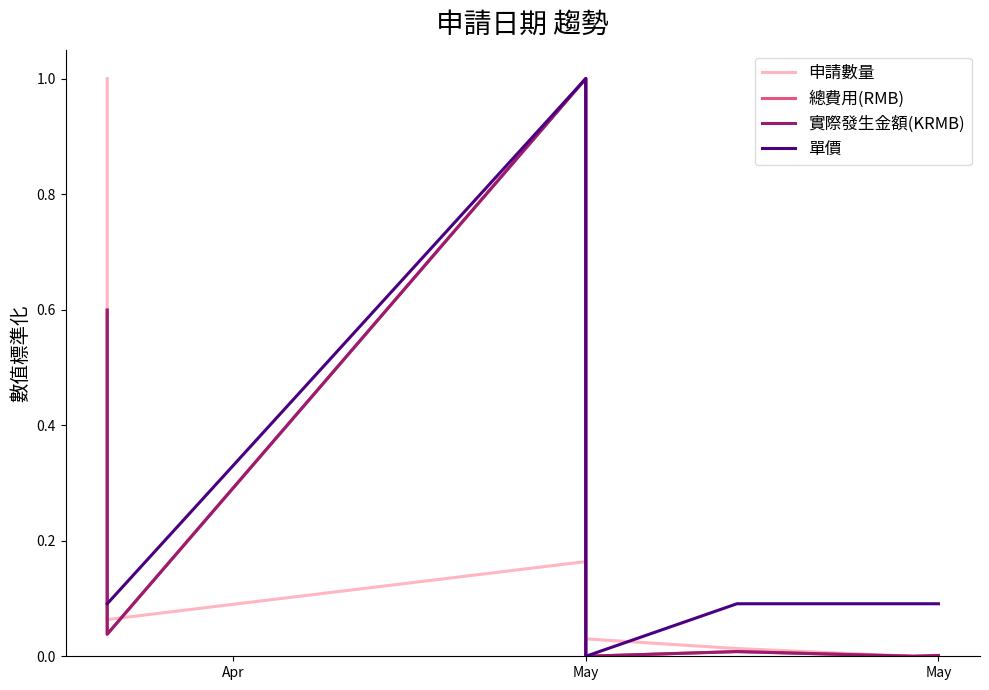

How many data points in 實際發生金額(KRMB) are above 0?

6